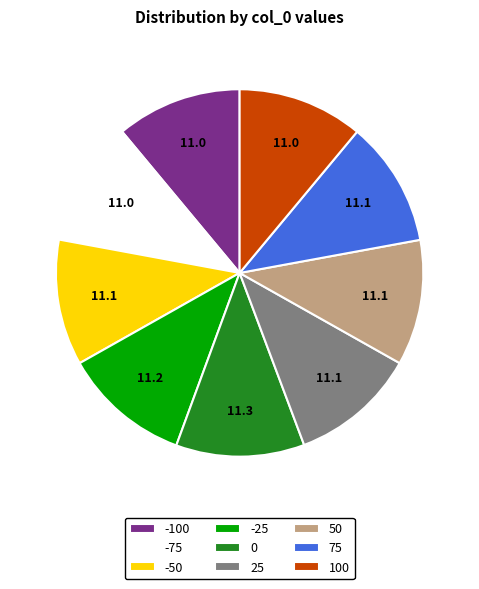

How many slices are in this pie chart?

9